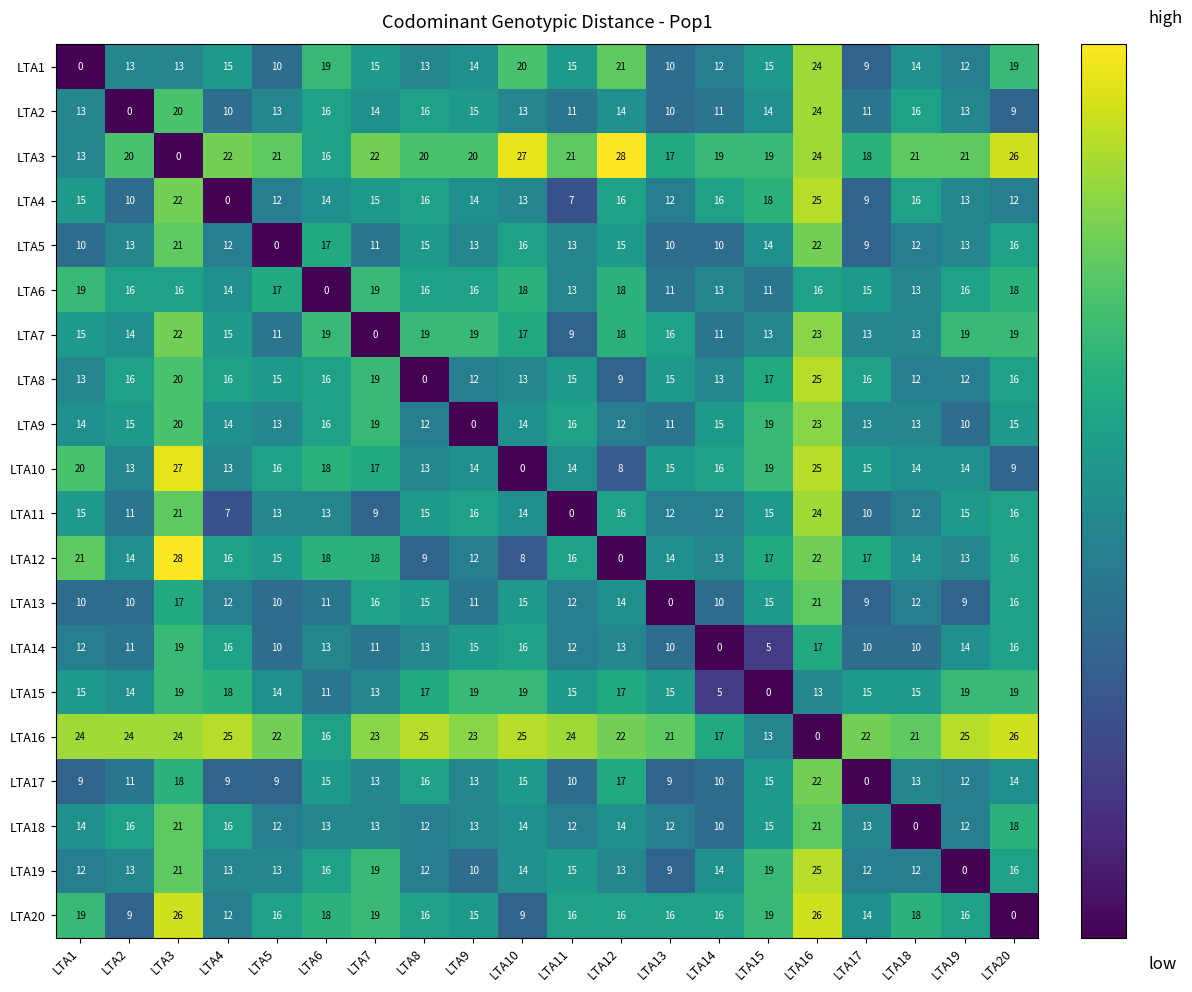

What is the spread (max minus min) of values at LTA15?

19